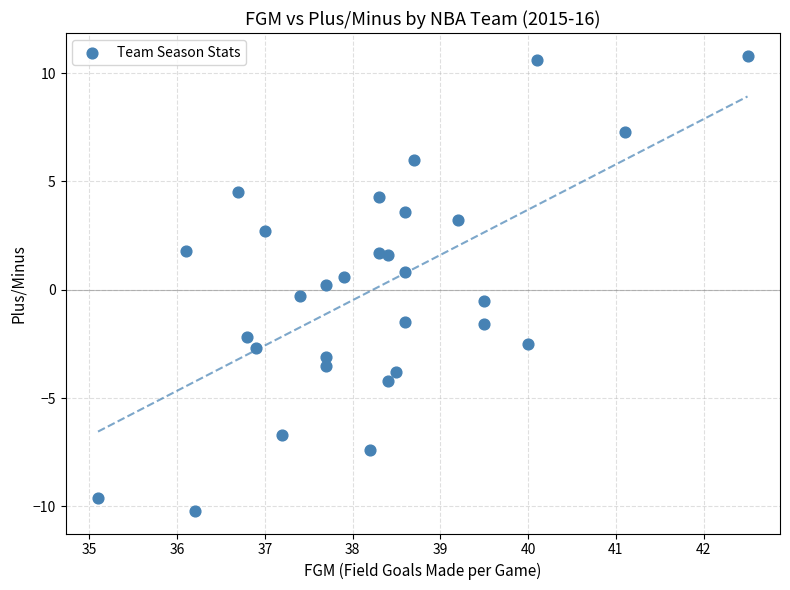

What is the range of Y values (max minus min)?

21.0